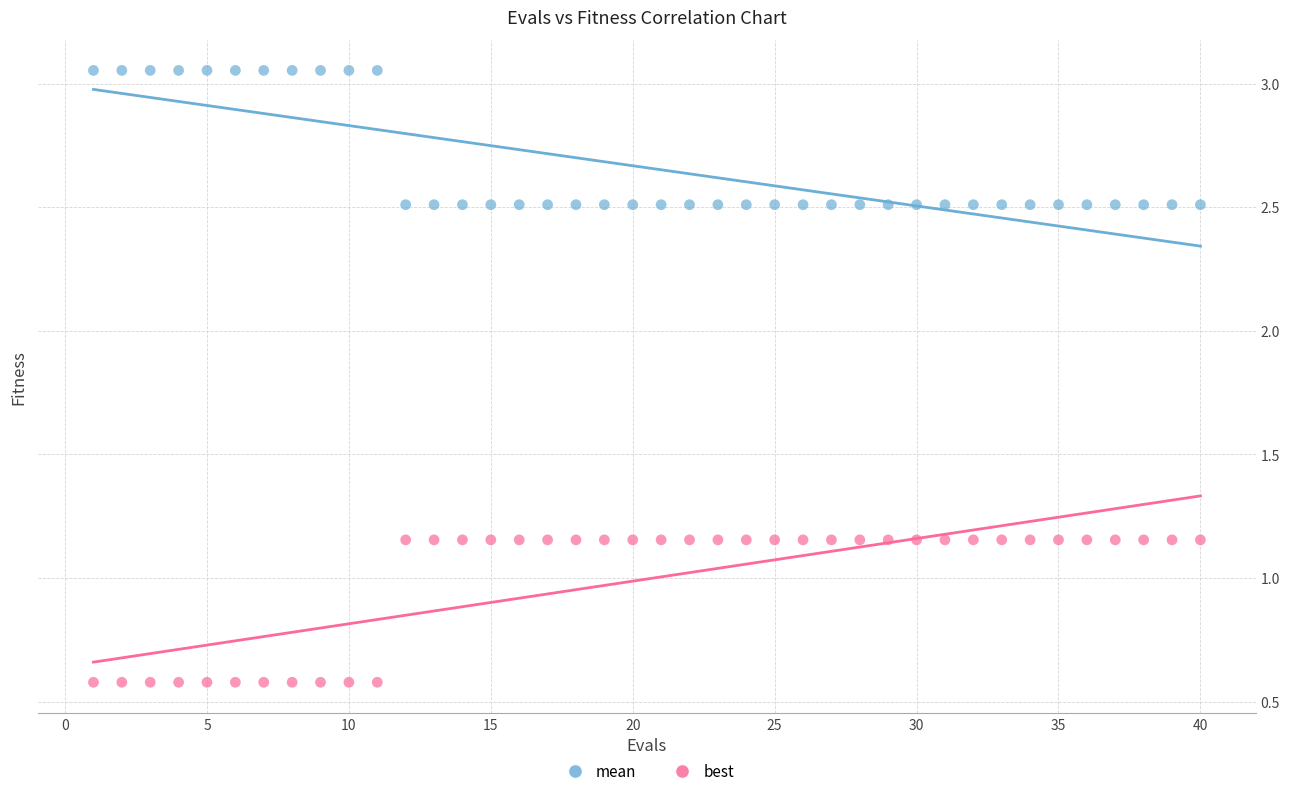

Which series has the largest Y range (max minus min)?

best